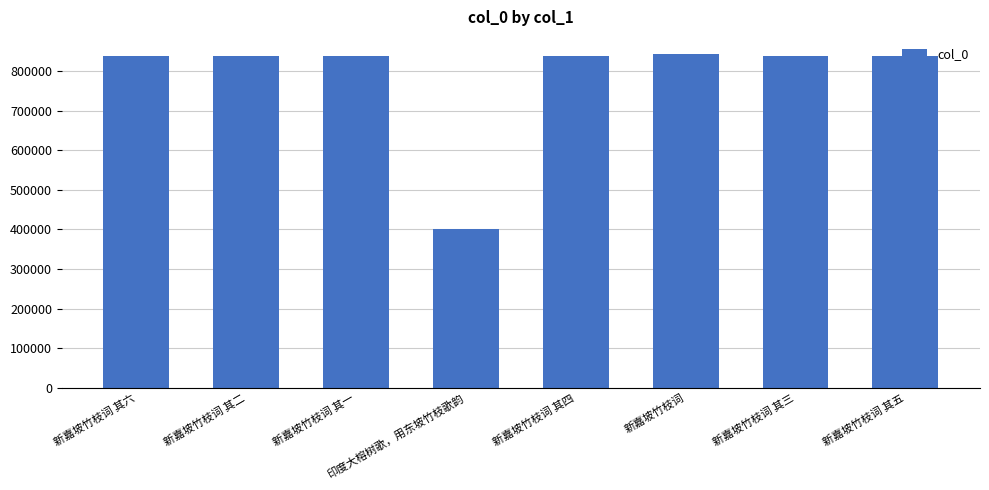

What is the ratio of the value at 新嘉坡竹枝词 其五 to the value at 印度大榕树歌，用东坡竹枝歌韵?

2.1